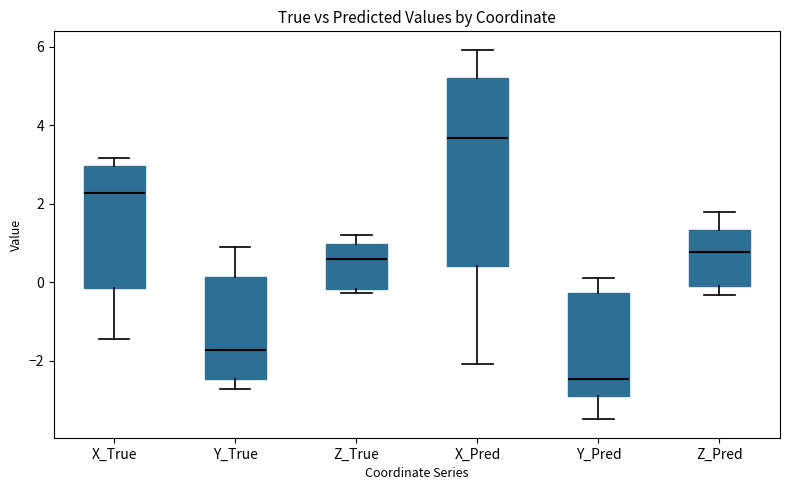

Reading left to right, read every box against the y-axis: the position of its median line, the range the box covers, and the ends of its whiskers. The values are not printed on the chart, so give them approximately, as read against the axis.

X_True: median 2.2, box -0.2 to 3.0, whiskers -1.4 to 3.2
Y_True: median -1.8, box -2.4 to 0.2, whiskers -2.8 to 0.8
Z_True: median 0.6, box -0.2 to 1.0, whiskers -0.2 (just below the box's lower edge) to 1.2
X_Pred: median 3.6, box 0.4 to 5.2, whiskers -2.0 to 6.0
Y_Pred: median -2.4, box -2.8 to -0.2, whiskers -3.4 to 0.2
Z_Pred: median 0.8, box 0.0 to 1.4, whiskers -0.4 to 1.8